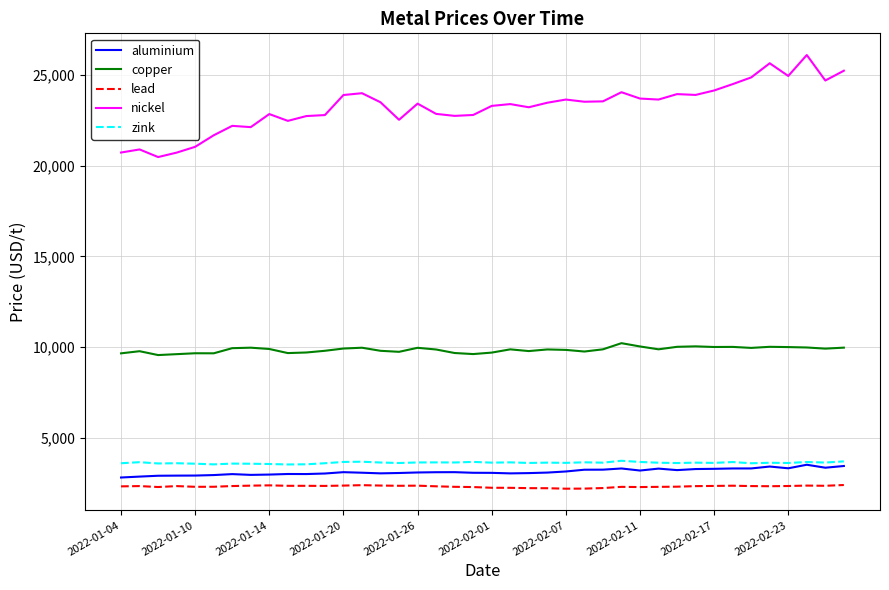

Which series has the largest range (max minus min)?

nickel